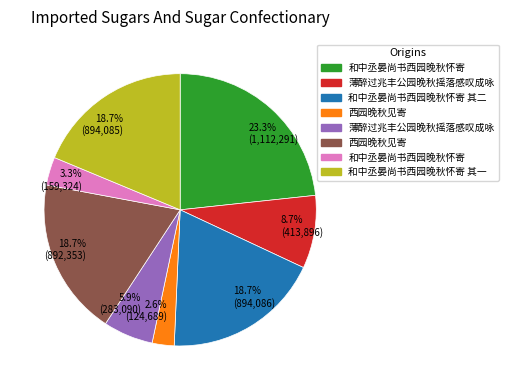

To the nearest percent, what is the difference between the largest and smallest slice percentages?

21%